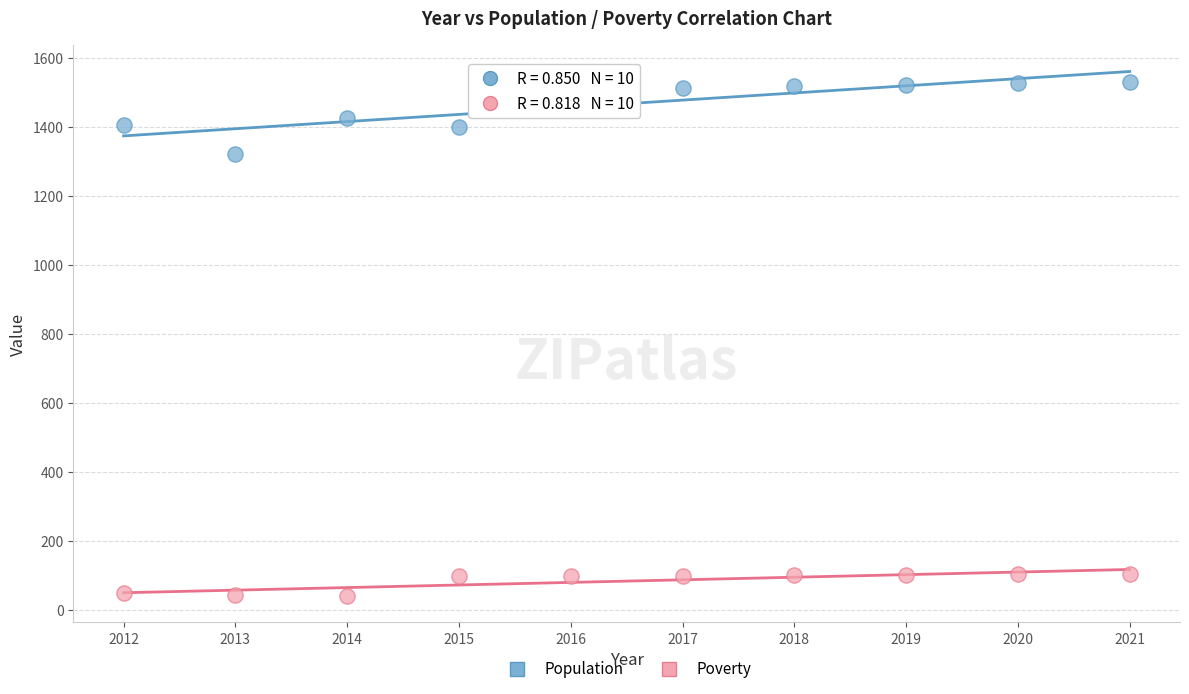

Across all data points, what is the range of Y values (max minus min)?

1490